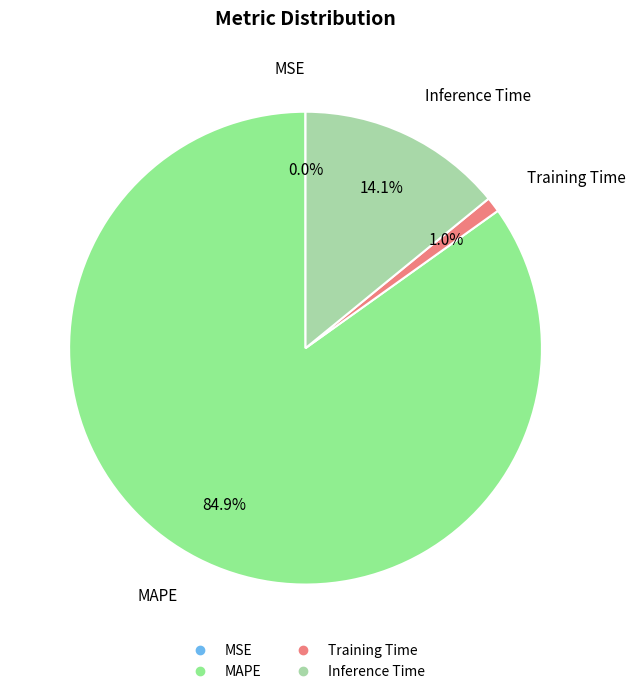

What is the total percentage of MAPE and Inference Time?

99.0%